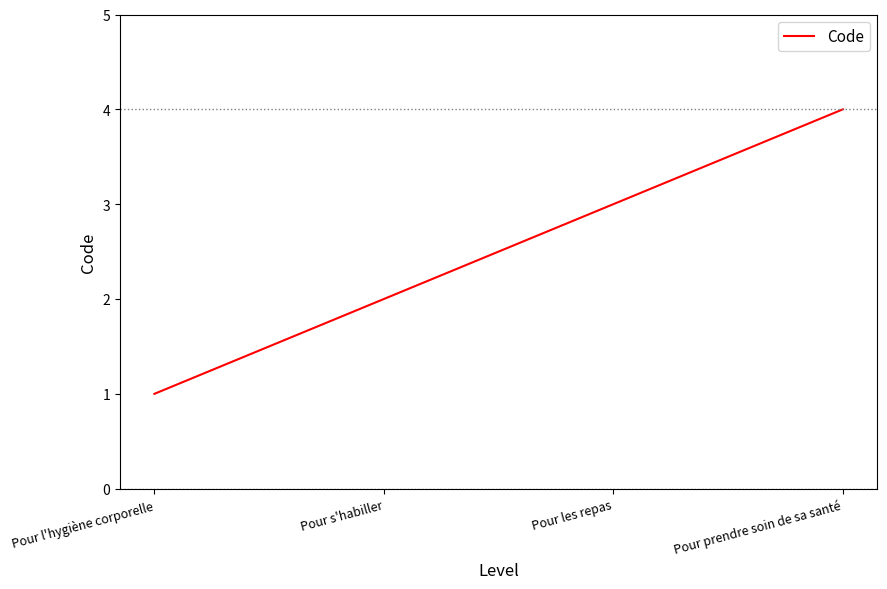

Is it true that the value at Pour les repas is 3?

True